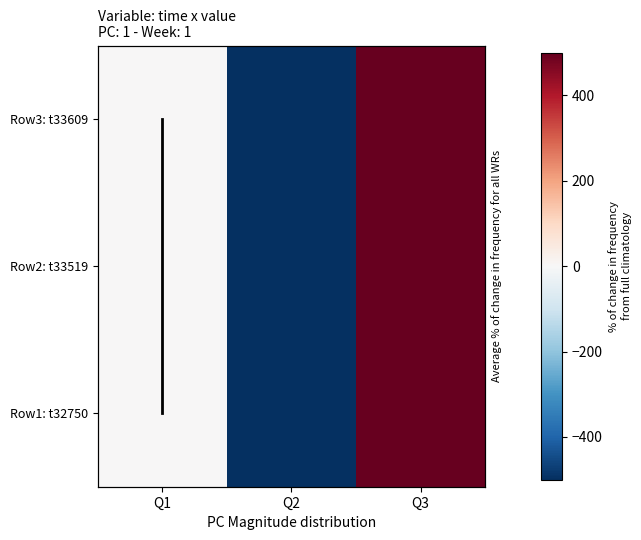

What is the difference between the second highest and minimum values in the Row3: t33609 series?

500